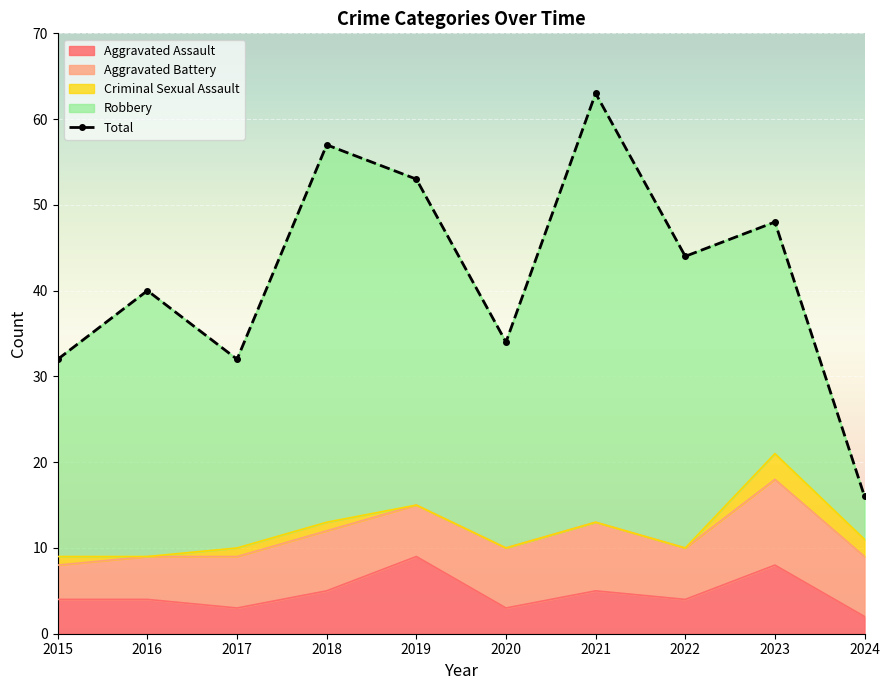

What is the value of the 4th point from the left?

57